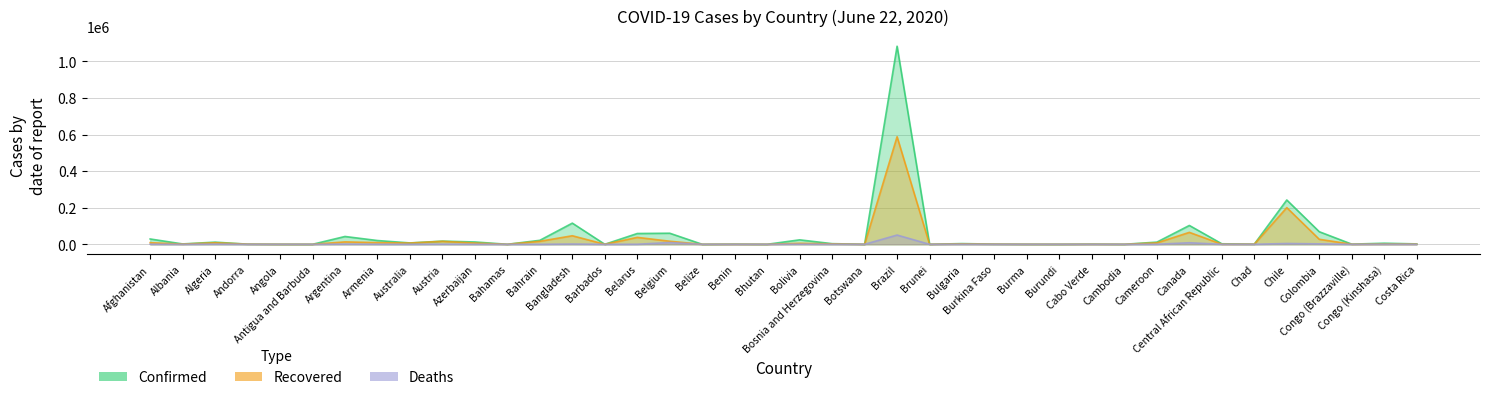

Which series changed the most between Belarus and Bulgaria?

Confirmed